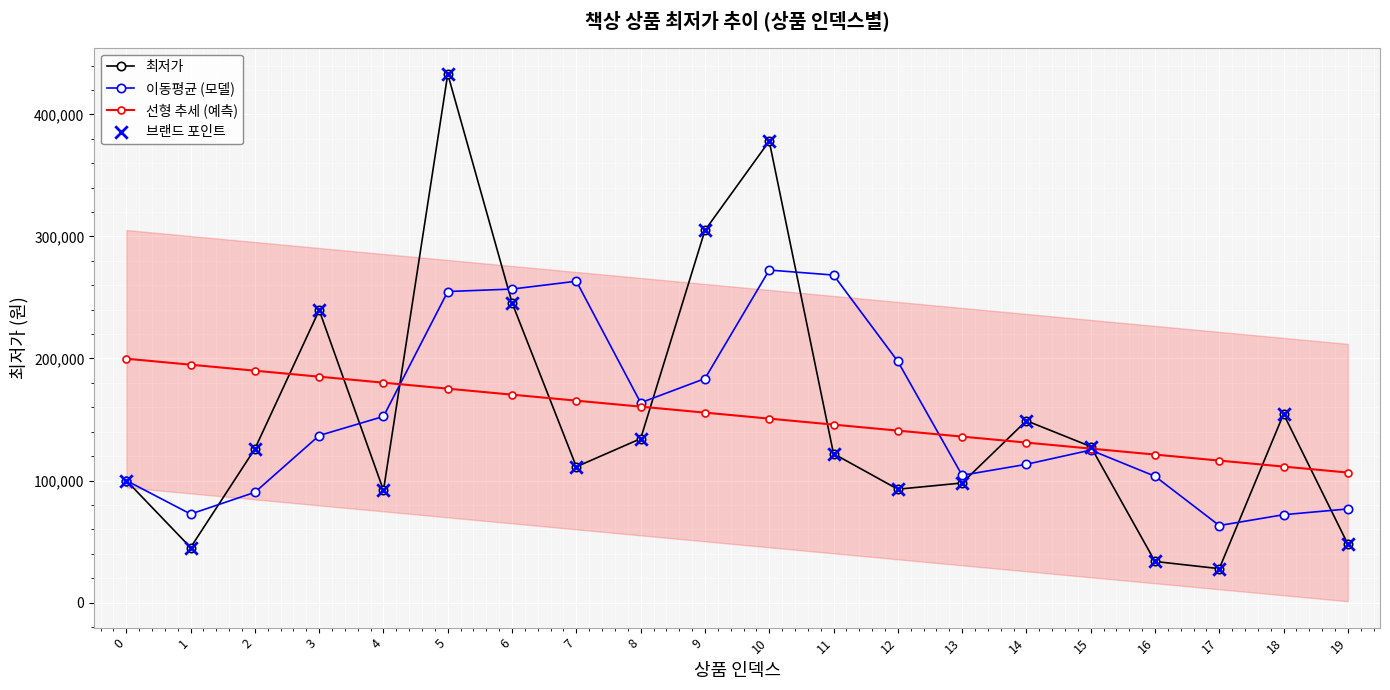

Which series contains the highest Y value?

최저가